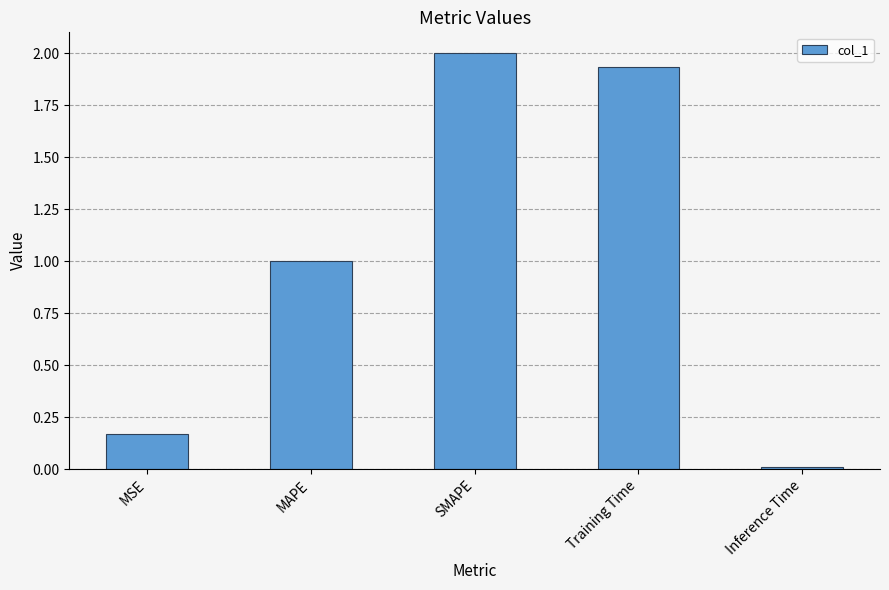

How many data points are above 1?

3